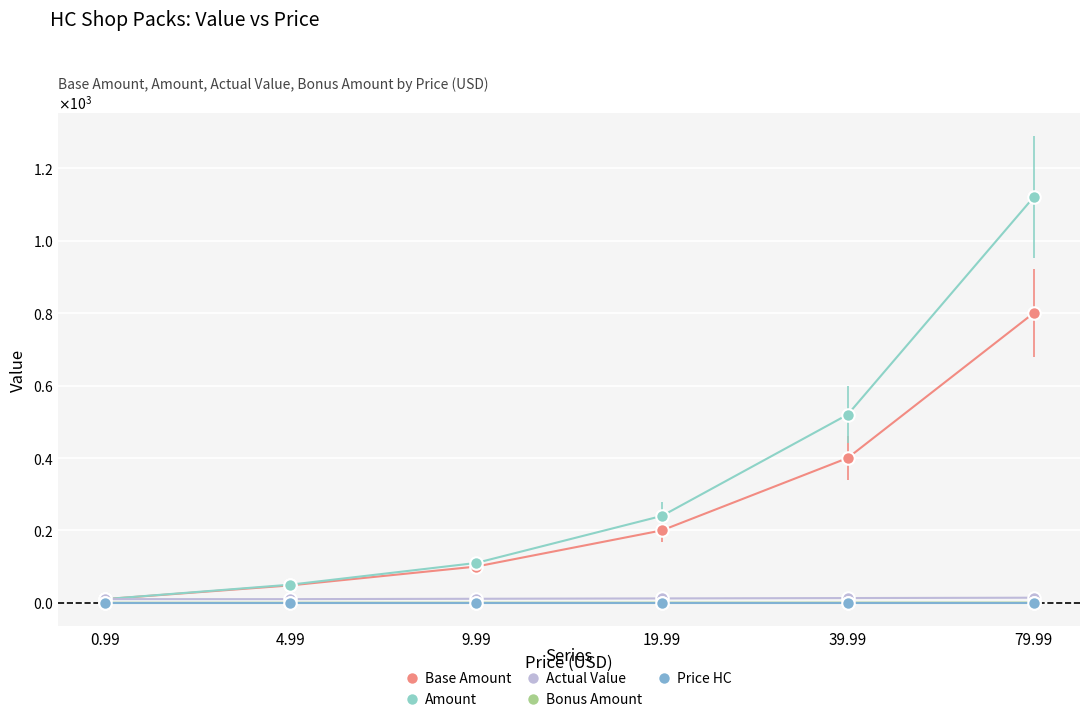

List the series in order of their peak value, highest first.

Amount, Base Amount, Actual Value, Bonus Amount, Price HC